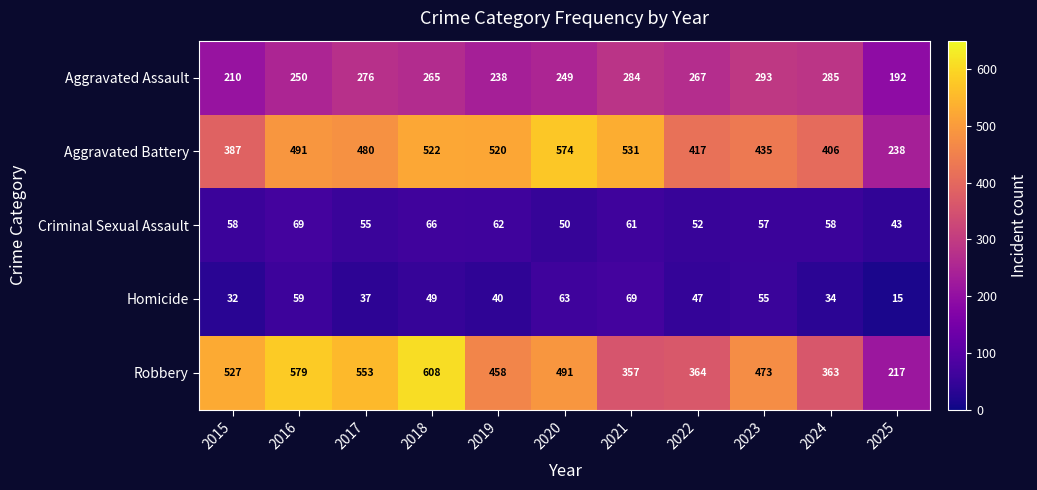

At which label is Aggravated Assault closest to 242?

2019